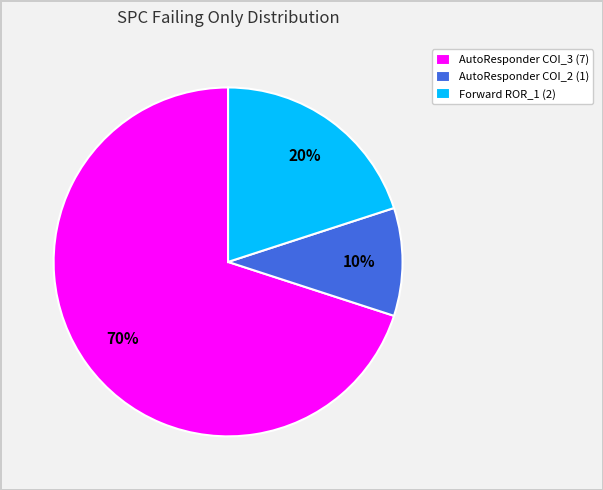

Is there a majority slice in this chart?

Yes